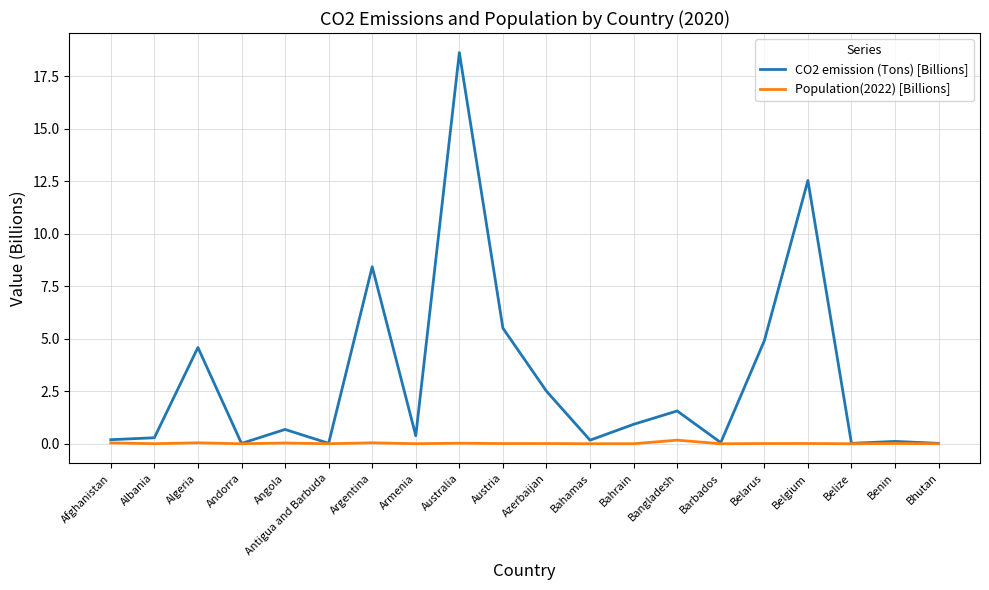

Count the number of data series in this chart.

2